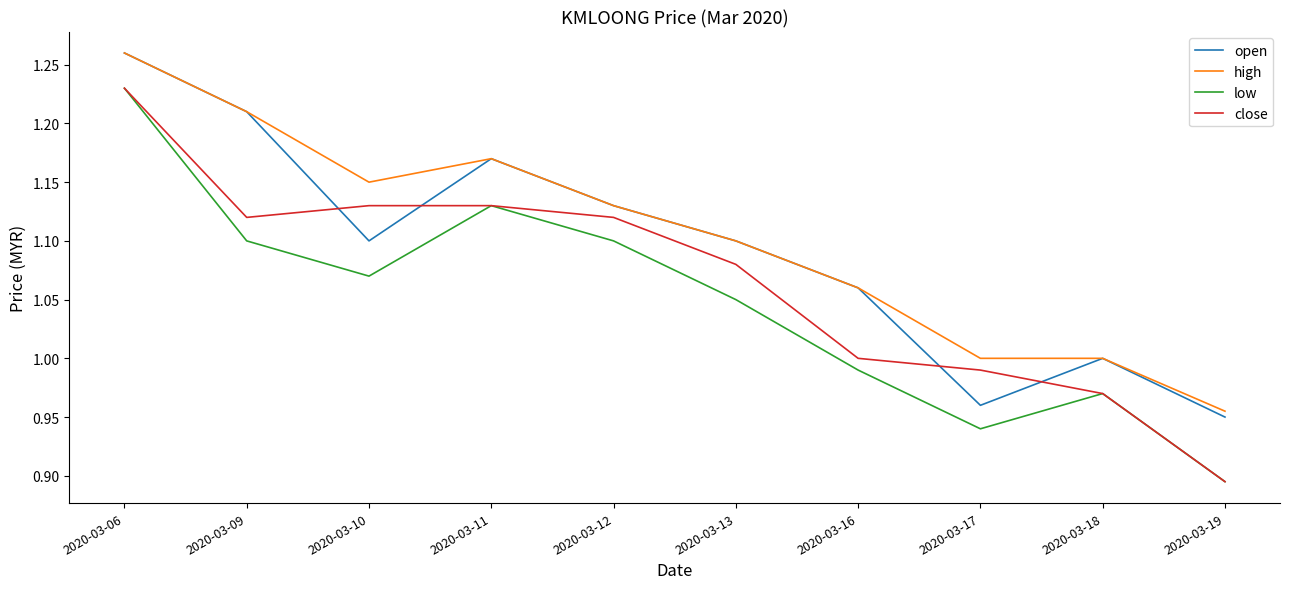

What are all the series names shown in the legend?

open, high, low, close